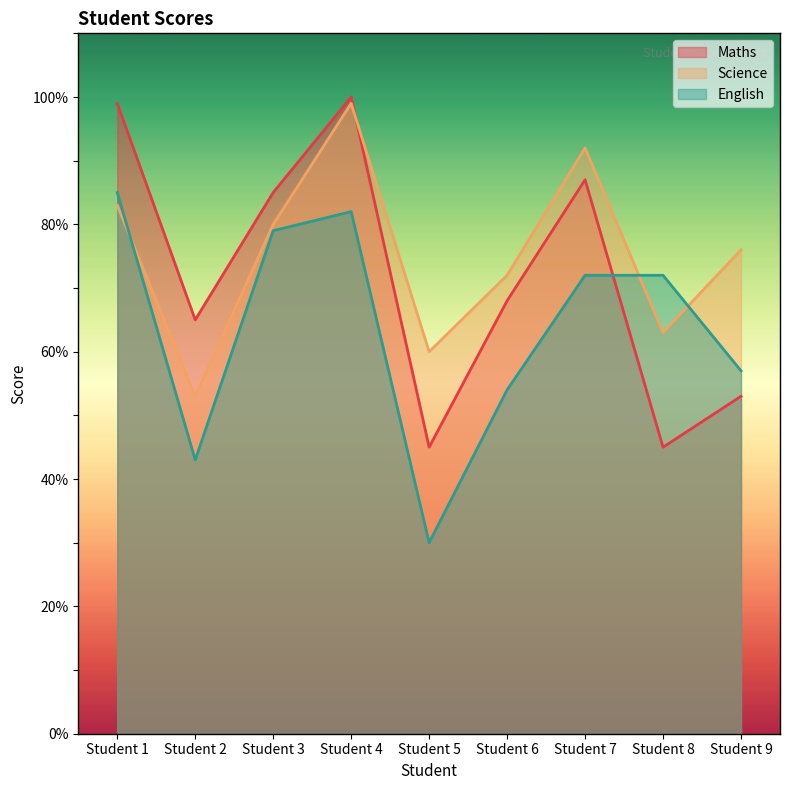

In Maths, how many points are lower than both neighbors (excluding endpoints)?

3